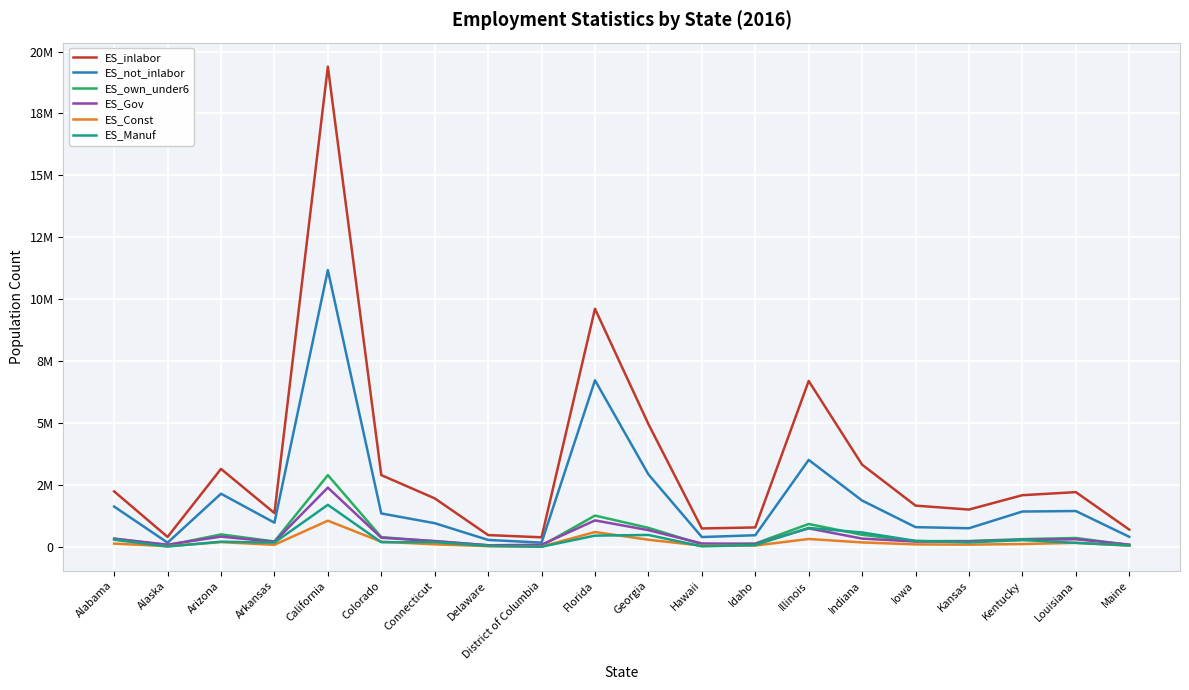

What is the maximum value for ES_not_inlabor?

11174426